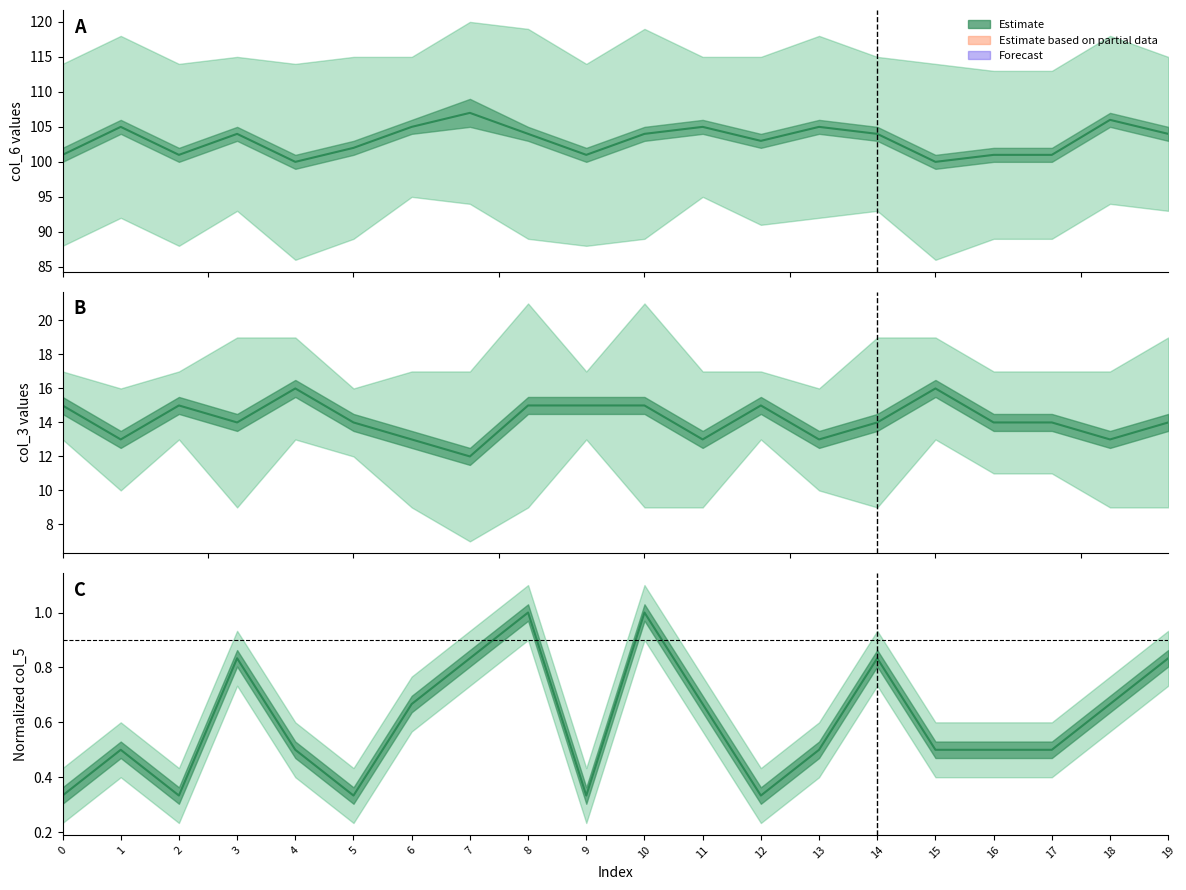

Which series has the largest total across all categories?

col_6 center